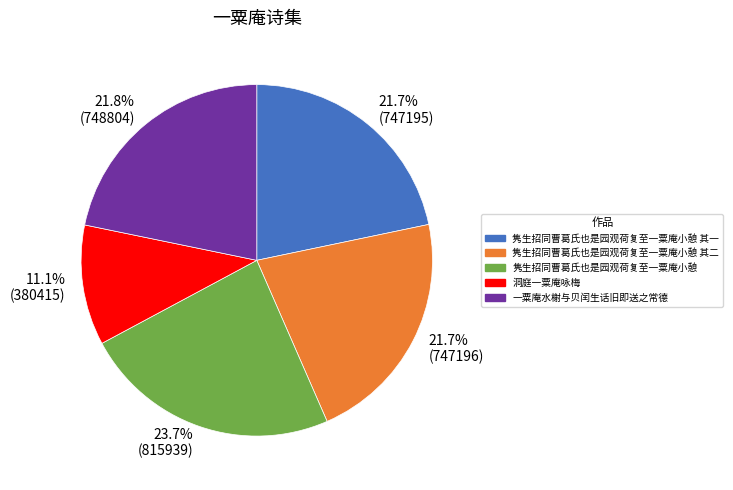

What is the total percentage of 隽生招同曹葛氏也是园观荷复至一粟庵小憩 其二 and 洞庭一粟庵咏梅?

32.8%